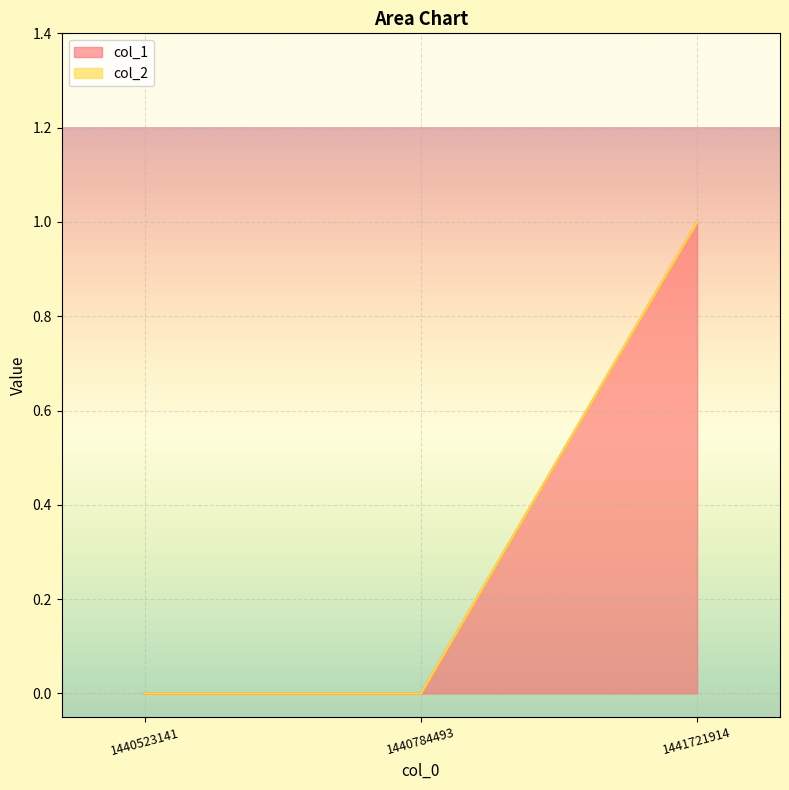

What is the difference between the values at 1440523141 and 1441721914?

1